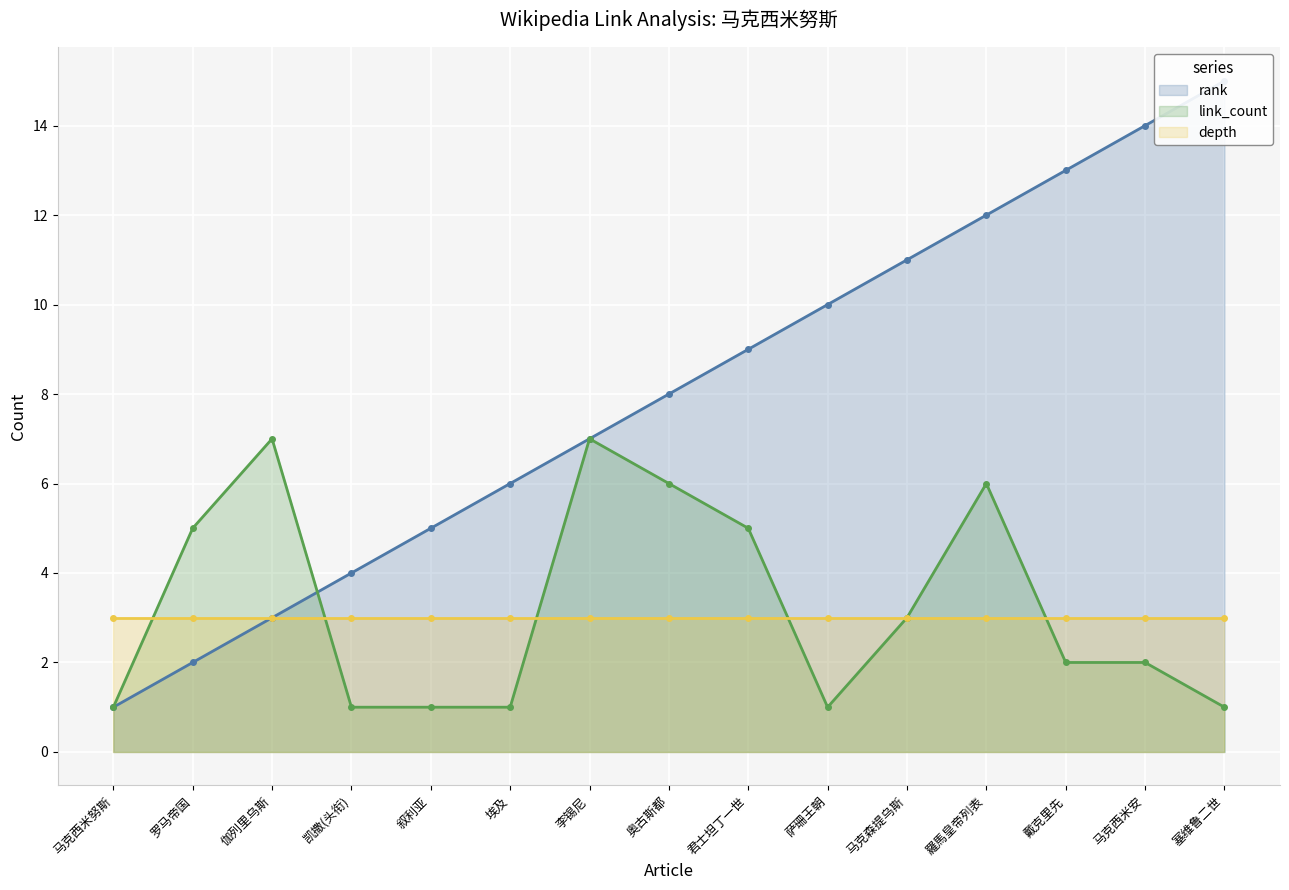

What is the maximum value shown in the chart?

15